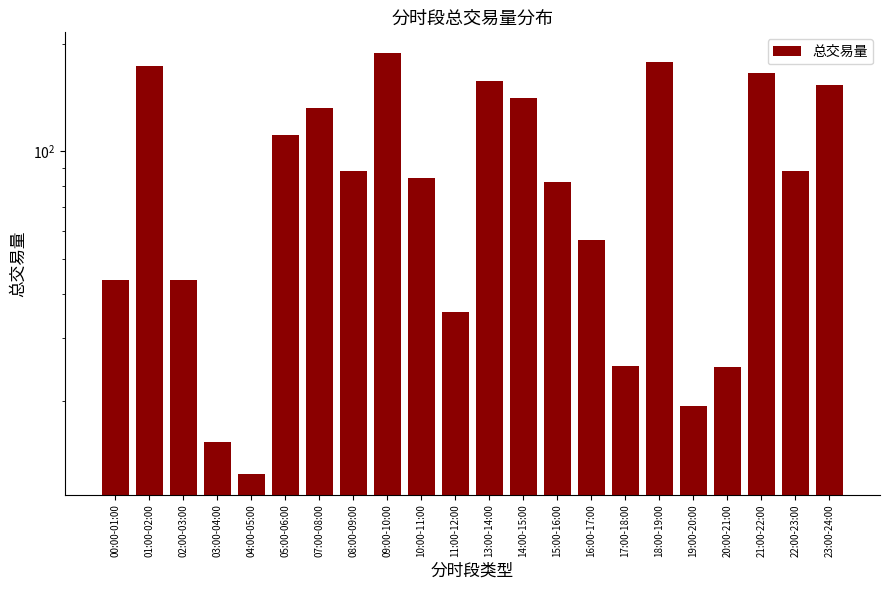

Rank the categories by value from highest to lowest.

09:00-10:00, 18:00-19:00, 01:00-02:00, 21:00-22:00, 13:00-14:00, 23:00-24:00, 14:00-15:00, 07:00-08:00, 05:00-06:00, 22:00-23:00, 08:00-09:00, 10:00-11:00, 15:00-16:00, 16:00-17:00, 00:00-01:00, 02:00-03:00, 11:00-12:00, 17:00-18:00, 20:00-21:00, 19:00-20:00, 03:00-04:00, 04:00-05:00